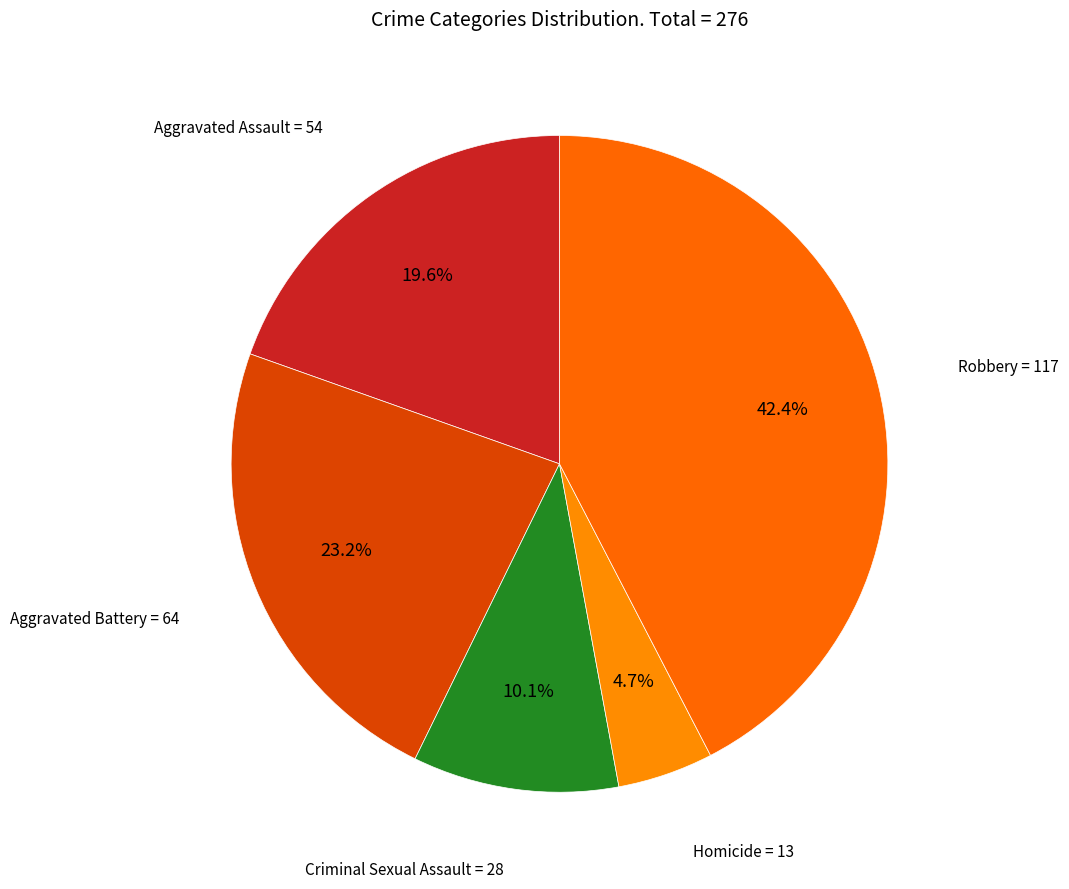

To the nearest percent, what is the difference between the largest and smallest slice percentages?

38%